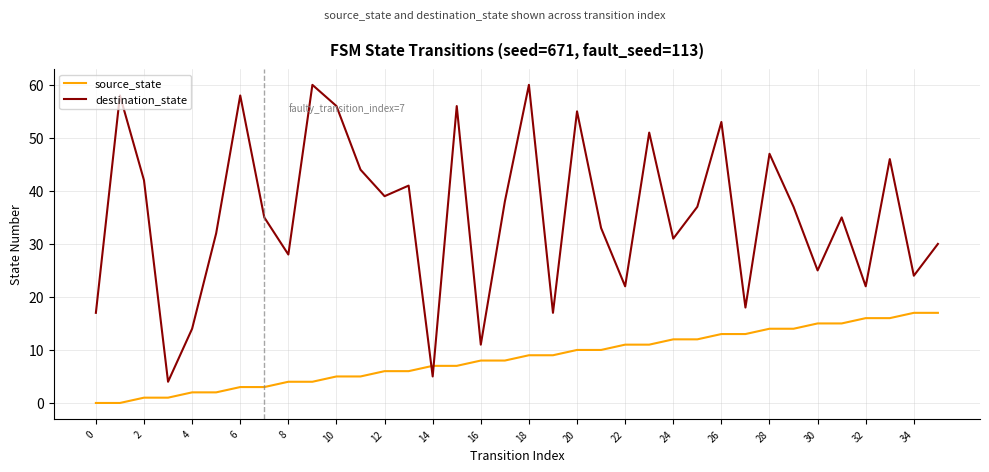

Which series has the widest spread of values?

destination_state